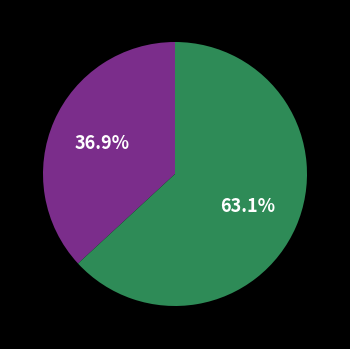

Is there any slice that represents more than half of the pie?

Yes